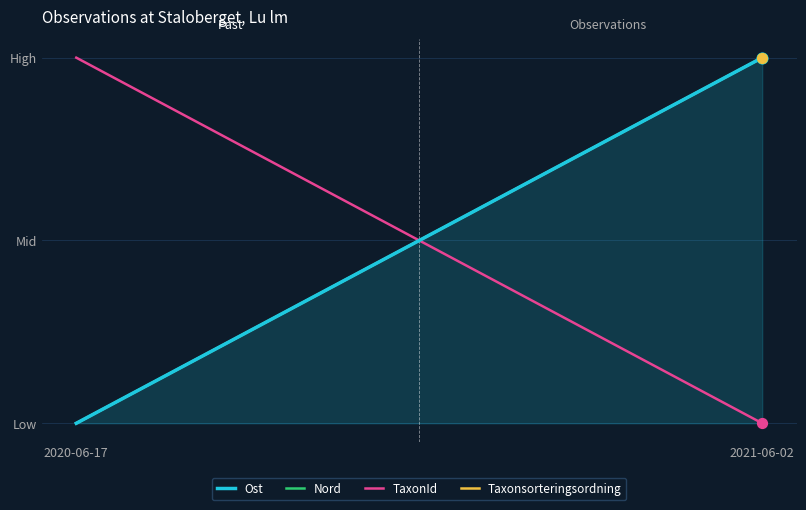

Which series contains the lowest Y value?

Ost